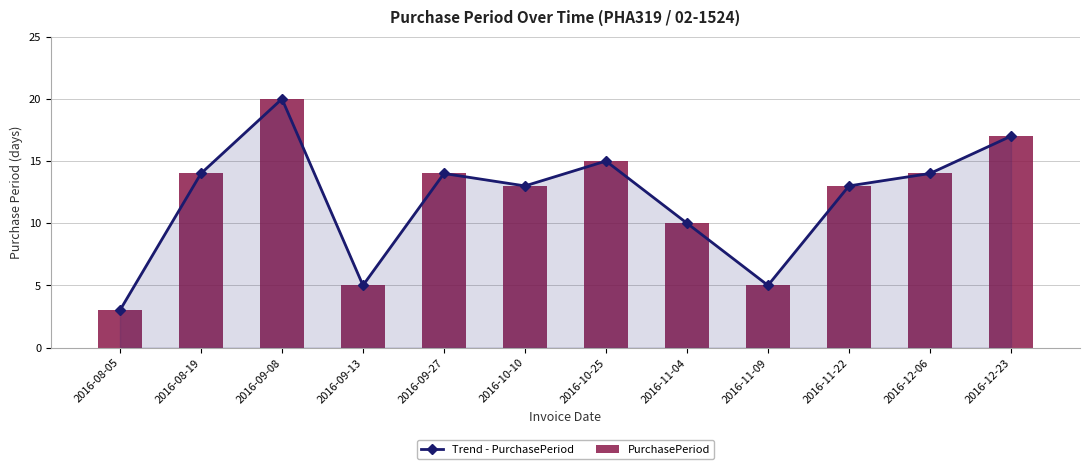

How many series are shown in this chart?

2